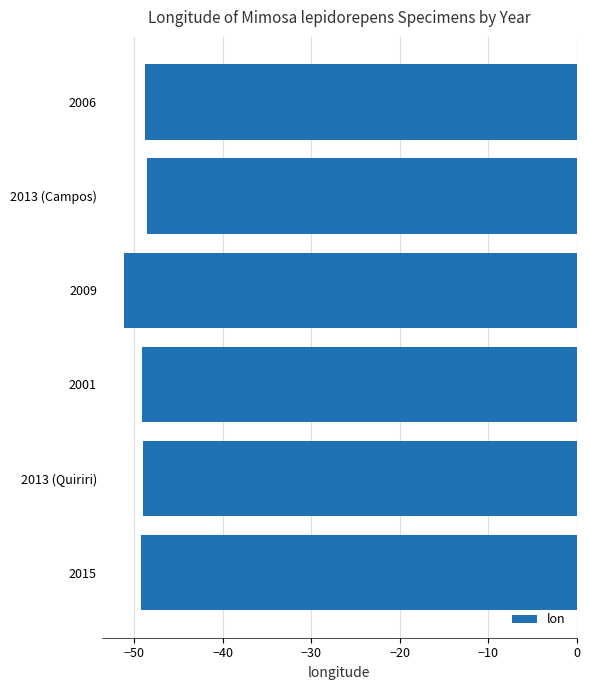

What is the change in value from 2001 to 2009?

-2.0